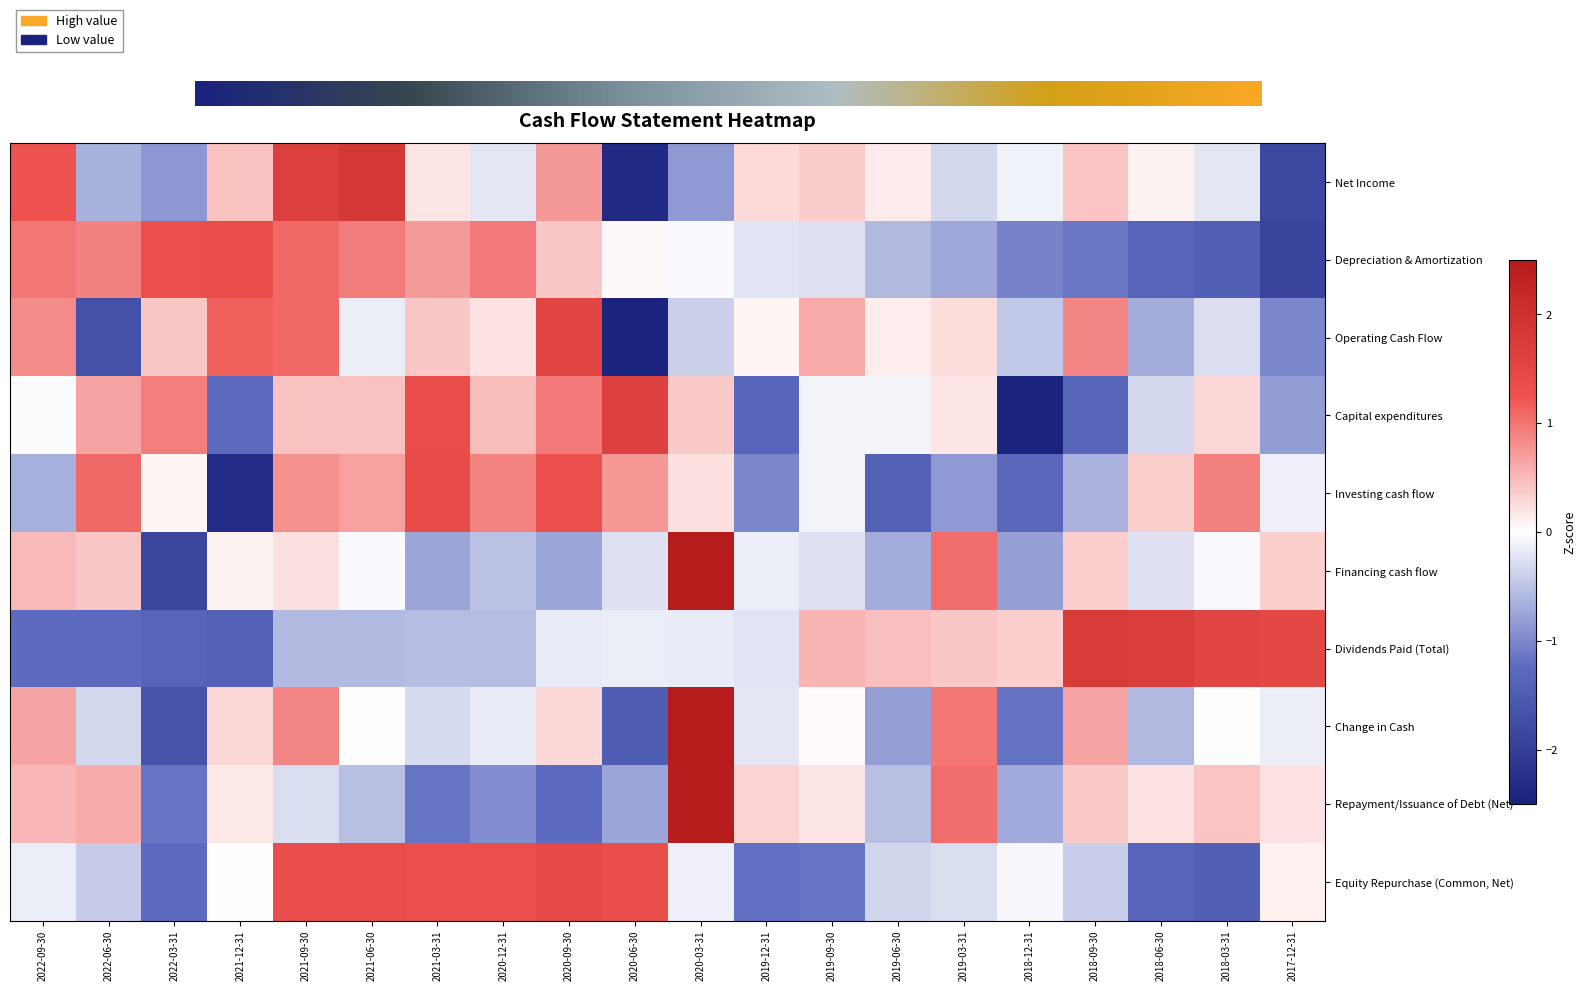

Reading right to left, transcribe all the data shown in this chart.

Net Income: -1.8	-0.2	0.1	0.4	-0.1	-0.3	0.1	0.4	0.3	-0.9	-2.4	0.7	-0.2	0.2	1.8	1.7	0.4	-0.9	-0.7	1.3
Depreciation & Amortization: -1.9	-1.4	-1.4	-1.1	-1.0	-0.7	-0.6	-0.2	-0.2	-0.1	0.1	0.4	1.0	0.7	0.9	1.1	1.4	1.3	0.9	1.0
Operating Cash Flow: -1.0	-0.3	-0.7	0.9	-0.5	0.3	0.1	0.6	0.1	-0.4	-2.8	1.5	0.2	0.4	-0.1	1.1	1.1	0.4	-1.7	0.8
Capital expenditures: -0.8	0.3	-0.3	-1.3	-2.5	0.2	-0.1	-0.1	-1.3	0.4	1.6	1.0	0.5	1.4	0.4	0.4	-1.2	0.9	0.7	-0.0
Investing cash flow: -0.1	0.9	0.3	-0.6	-1.3	-0.8	-1.4	-0.1	-1.0	0.2	0.7	1.3	0.9	1.4	0.7	0.8	-2.3	0.1	1.1	-0.7
Financing cash flow: 0.4	-0.1	-0.2	0.3	-0.8	1.1	-0.7	-0.3	-0.2	3.5	-0.3	-0.8	-0.5	-0.7	-0.1	0.2	0.1	-1.9	0.4	0.5
Dividends Paid (Total): 1.5	1.6	1.7	1.8	0.3	0.4	0.5	0.5	-0.2	-0.2	-0.1	-0.2	-0.6	-0.6	-0.6	-0.6	-1.4	-1.4	-1.3	-1.2
Change in Cash: -0.1	-0.0	-0.6	0.7	-1.2	1.0	-0.8	0.0	-0.2	3.1	-1.5	0.3	-0.2	-0.3	0.0	0.9	0.3	-1.7	-0.3	0.7
Repayment/Issuance of Debt (Net): 0.2	0.4	0.2	0.4	-0.7	1.0	-0.5	0.2	0.3	3.3	-0.7	-1.2	-0.9	-1.2	-0.5	-0.3	0.2	-1.2	0.6	0.5
Equity Repurchase (Common, Net): 0.1	-1.4	-1.4	-0.4	-0.1	-0.3	-0.4	-1.2	-1.2	-0.1	1.4	1.4	1.3	1.3	1.4	1.3	0.0	-1.3	-0.4	-0.1